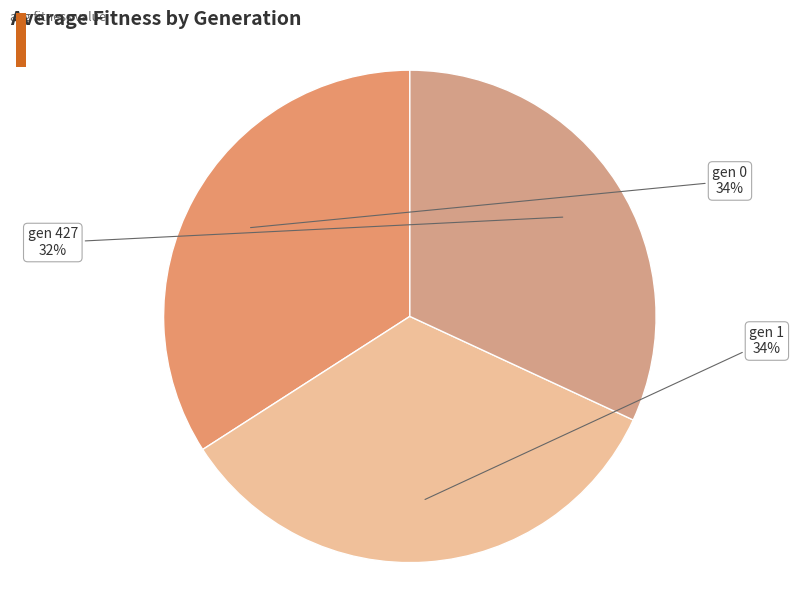

Which category has the smallest portion of the pie?

gen 427